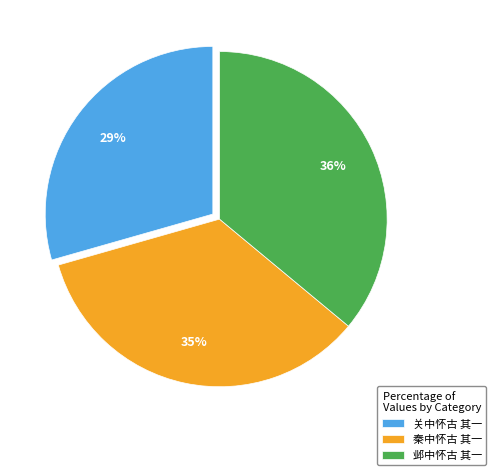

Is there any slice that represents more than half of the pie?

No